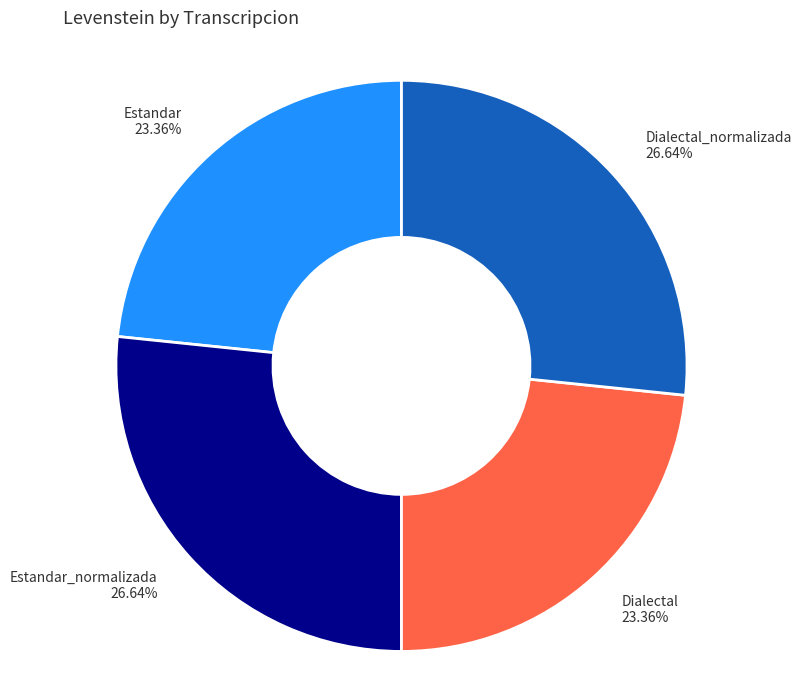

To the nearest percent, what is the combined percentage of Estandar_normalizada and Dialectal_normalizada?

53%